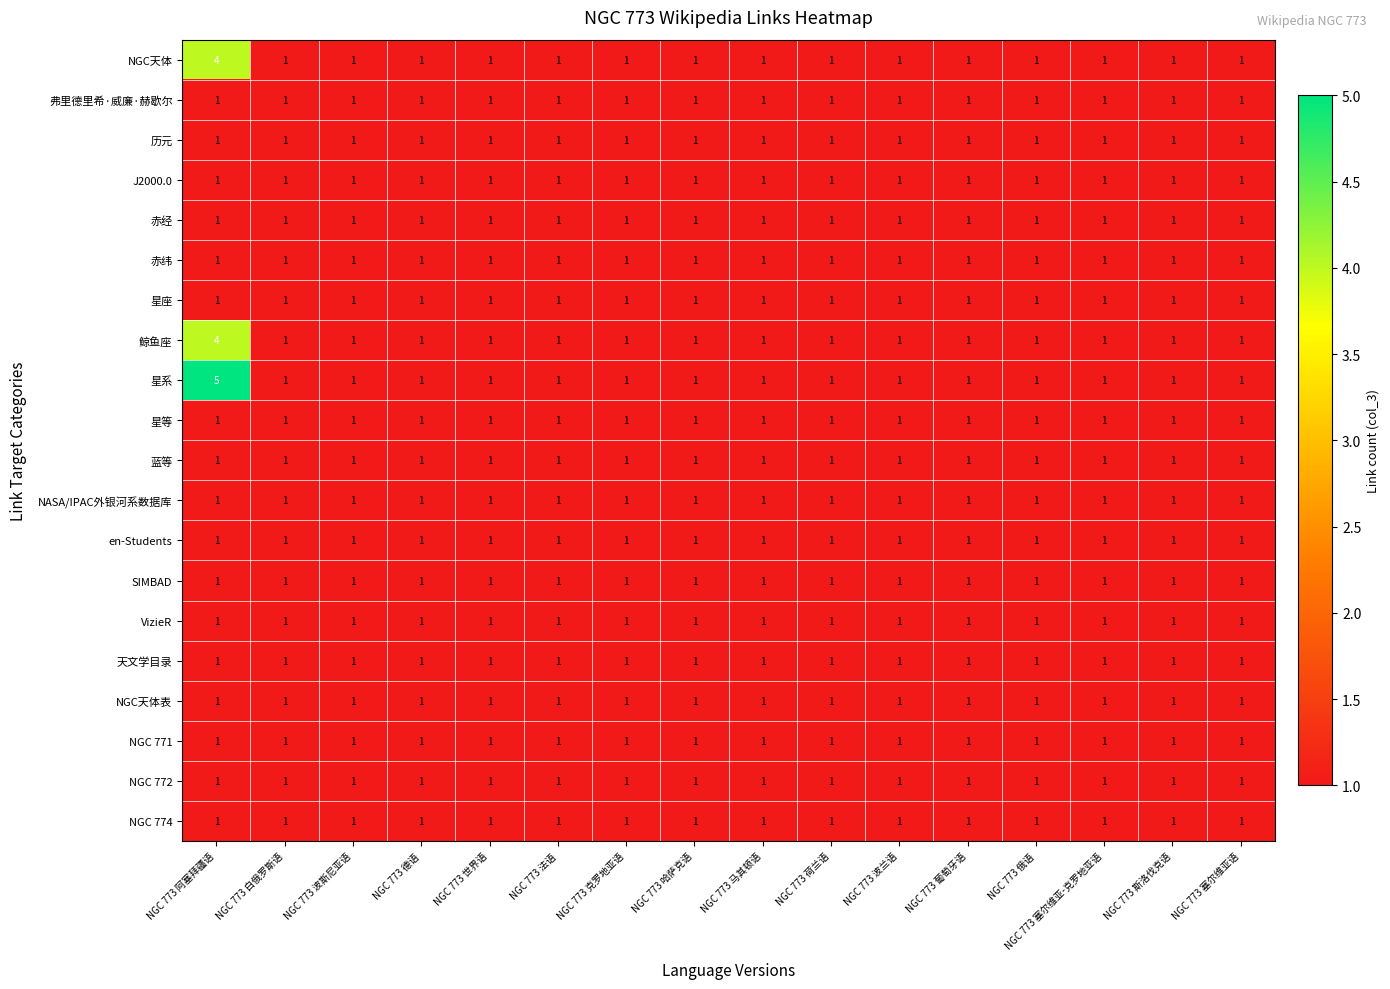

True or false: VizieR has a value of 2 at NGC 773 波斯尼亚语.

False